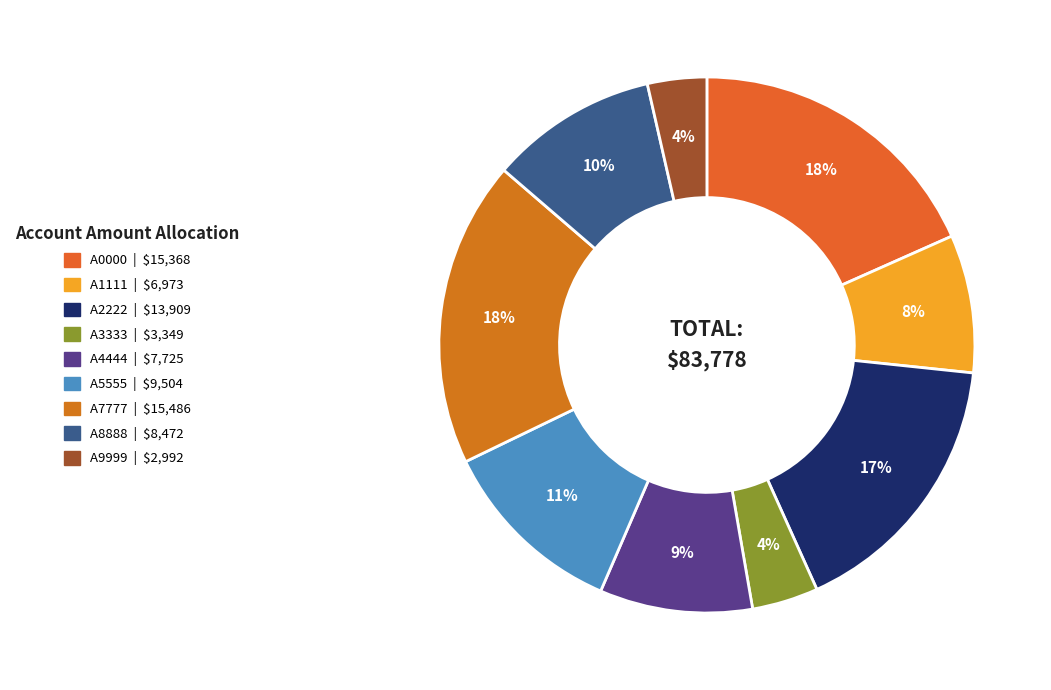

What is the ratio of the value at A3333 to the value at A2222?

0.2